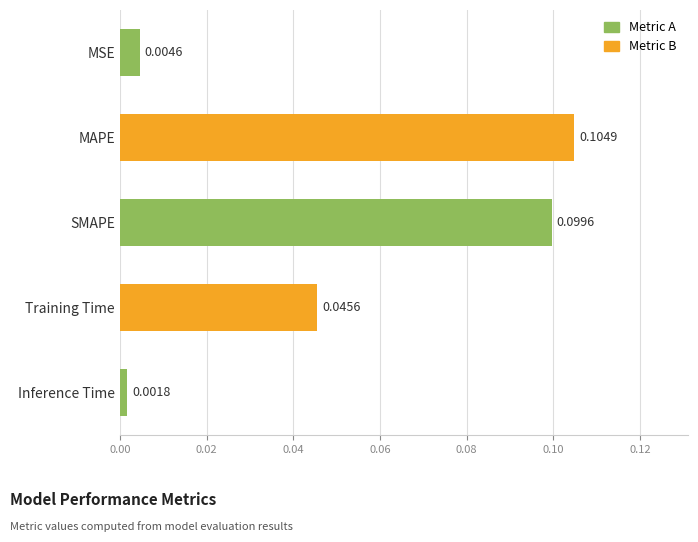

List the labels in order of value, smallest first.

Inference Time, MSE, Training Time, SMAPE, MAPE